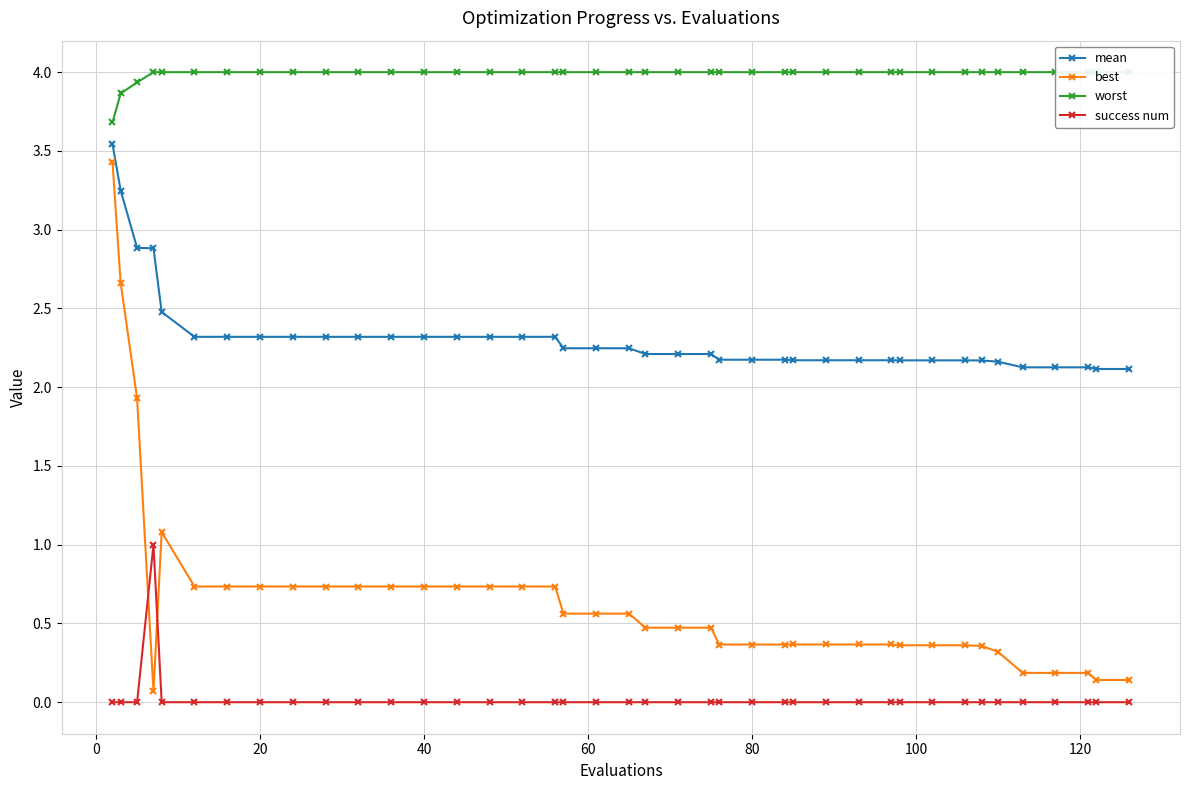

True or false: success num and mean cross at least once.

False